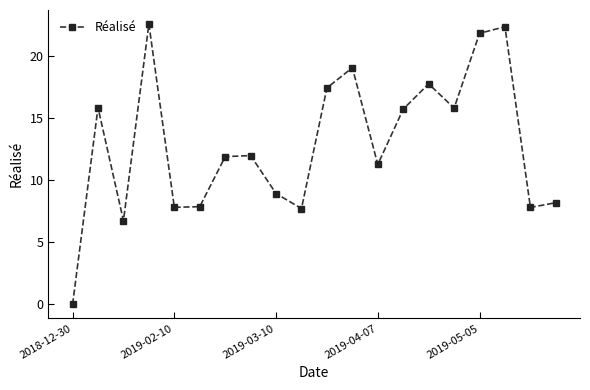

How many data points are less than 11?

8